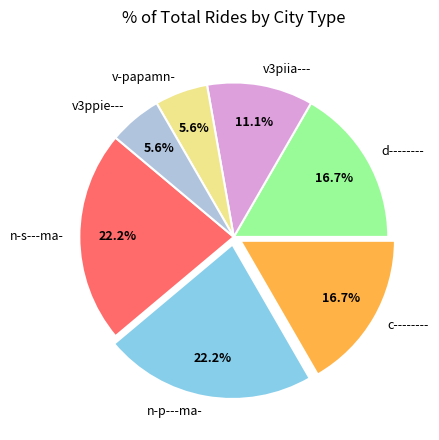

How many slices are in this pie chart?

7